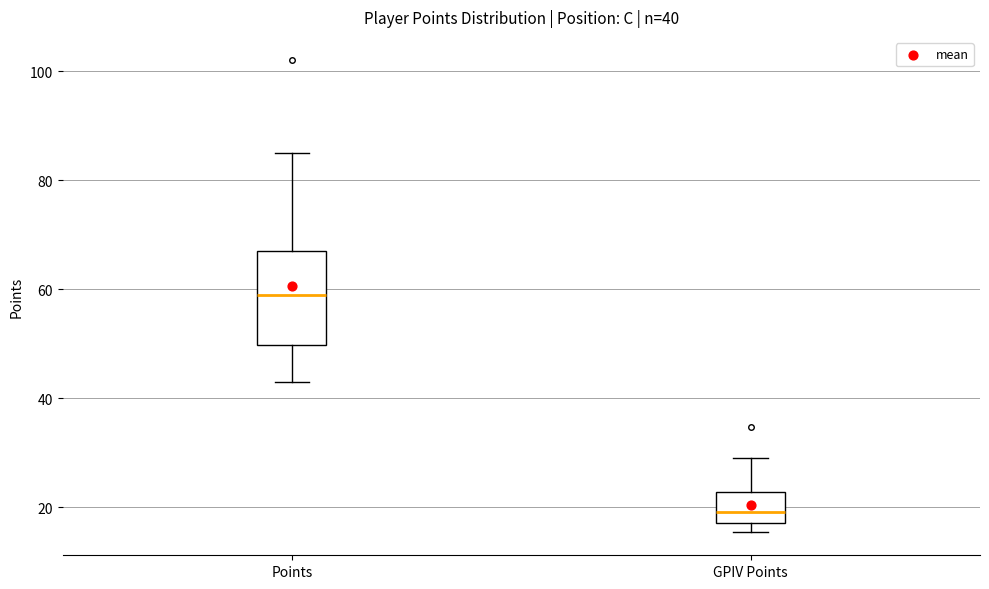

Which box is the tallest, from its lower edge to its upper edge?

Points